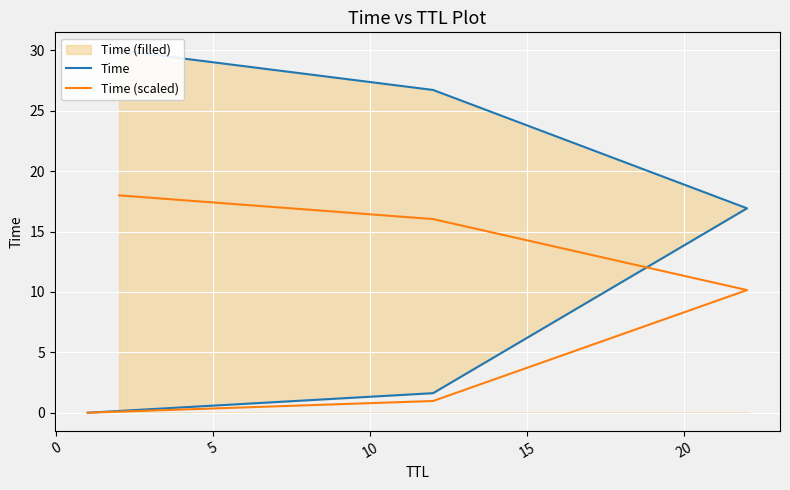

What is the value of the Time point at the 4th from the left?

26.7